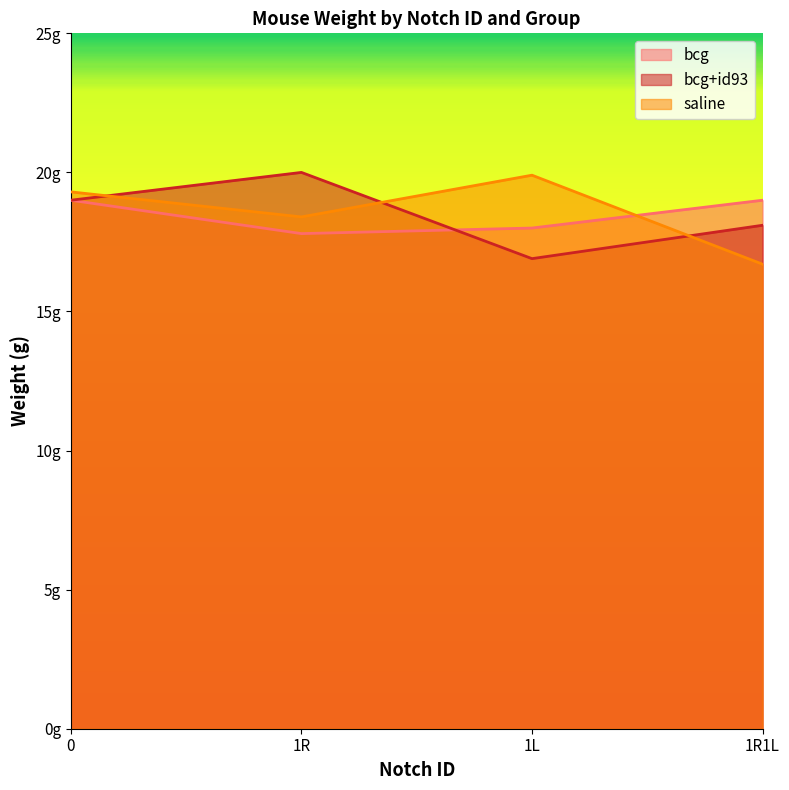

What is the total value across all series at 1R?

56.2